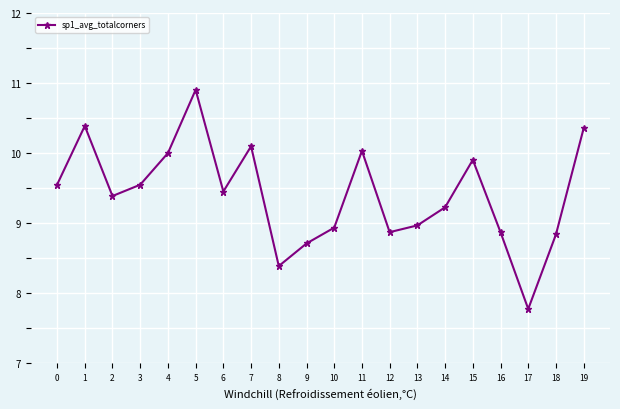

What is the change in value from 0 to 2?

-0.2